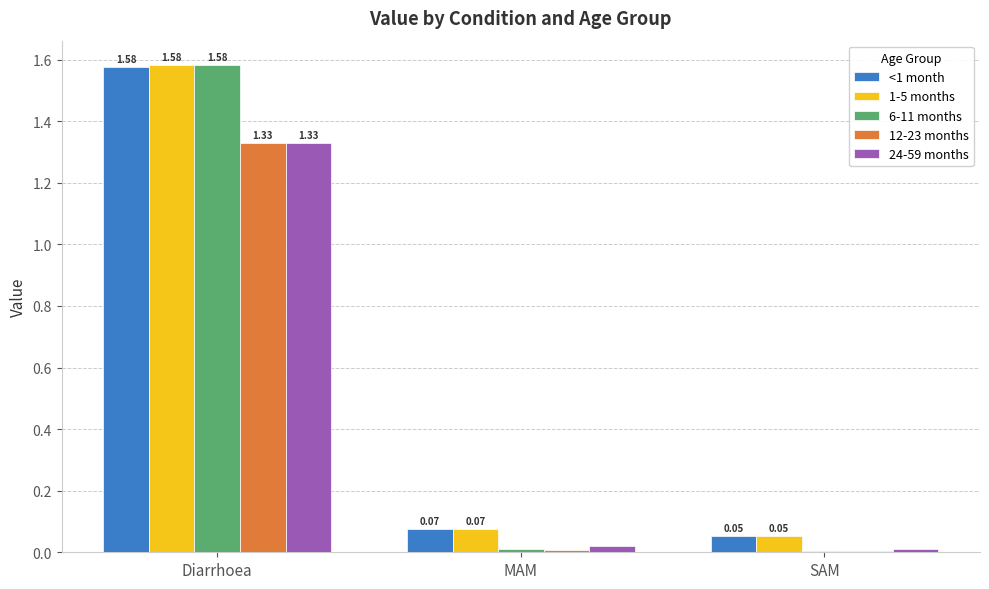

How many groups of bars are there?

3